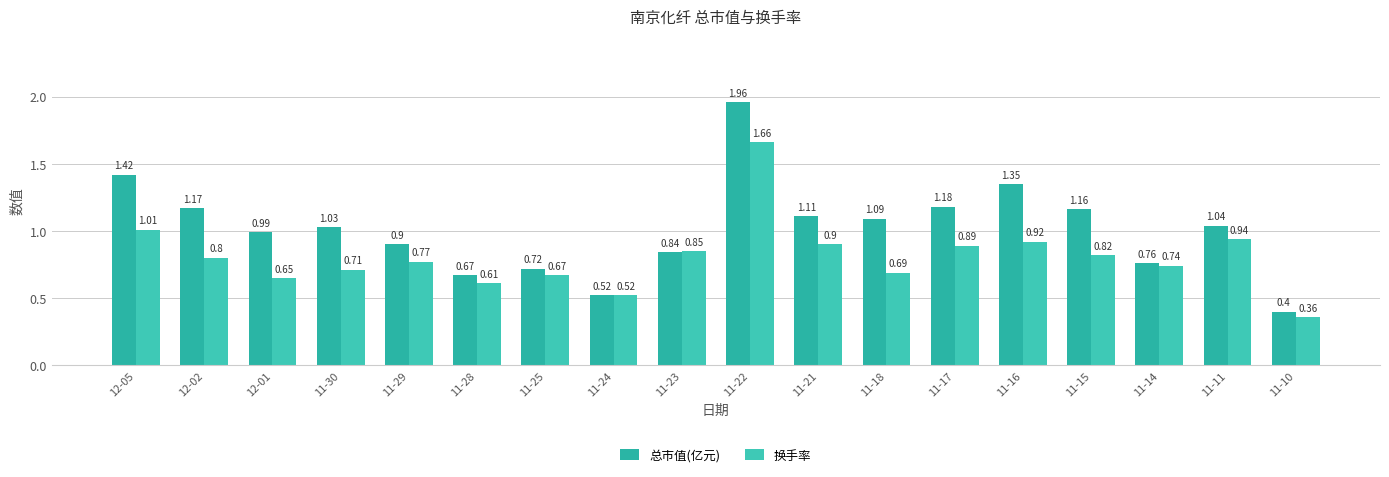

Reading left to right, list all the values displayed in this chart.

总市值(亿元): 1.4	1.2	1.0	1.0	0.9	0.7	0.7	0.5	0.8	2.0	1.1	1.1	1.2	1.4	1.2	0.8	1.0	0.4
换手率: 1.0	0.8	0.7	0.7	0.8	0.6	0.7	0.5	0.8	1.7	0.9	0.7	0.9	0.9	0.8	0.7	0.9	0.4